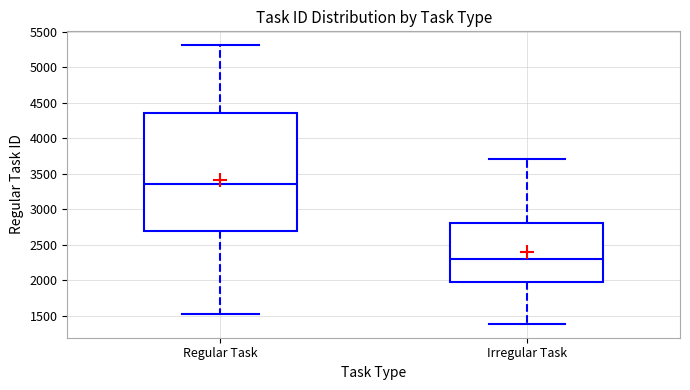

Reading left to right, read every box against the y-axis: the position of its median line, the range the box covers, and the ends of its whiskers. The values are not printed on the chart, so give them approximately, as read against the axis.

Regular Task: median 3350, box 2700 to 4350, whiskers 1500 to 5300
Irregular Task: median 2300, box 1950 to 2800, whiskers 1400 to 3700